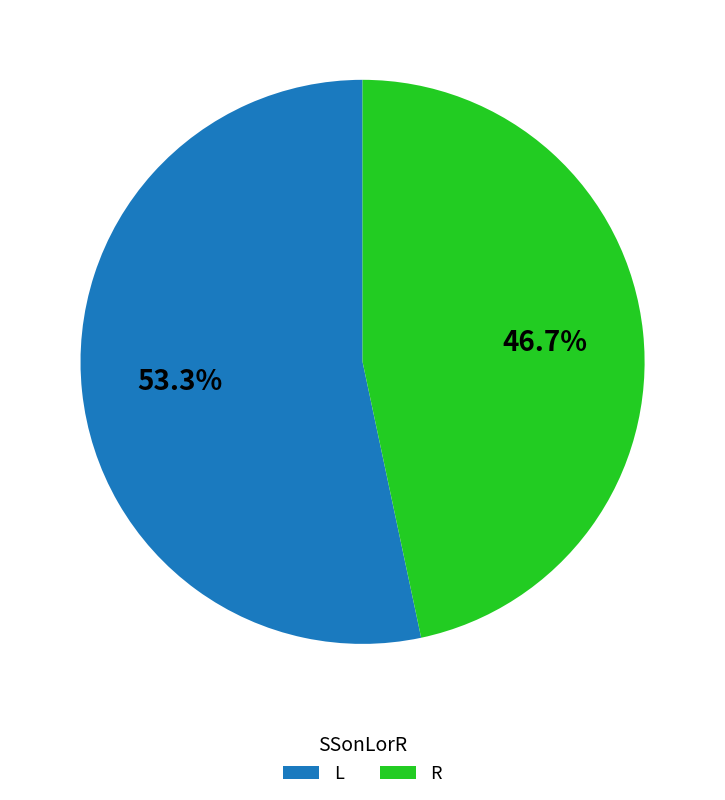

Approximately how many times larger is the value at L compared to R?

1.1